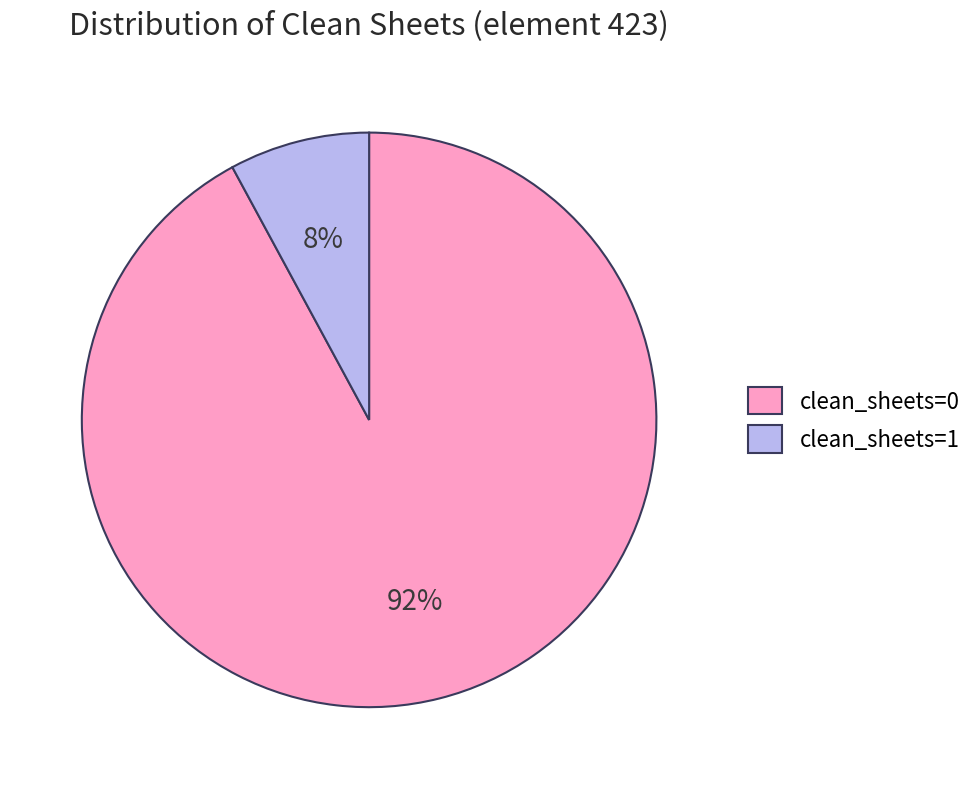

Rank the categories by value from highest to lowest.

clean_sheets=0, clean_sheets=1